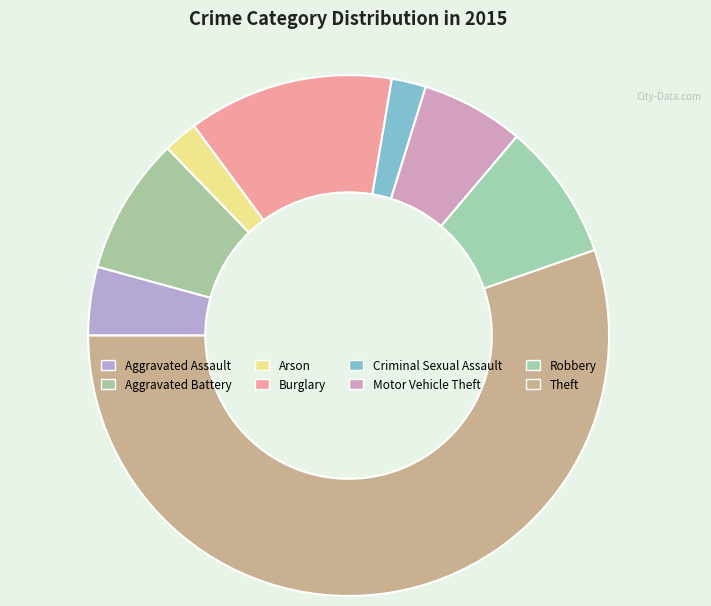

Count the number of slices in the pie.

8